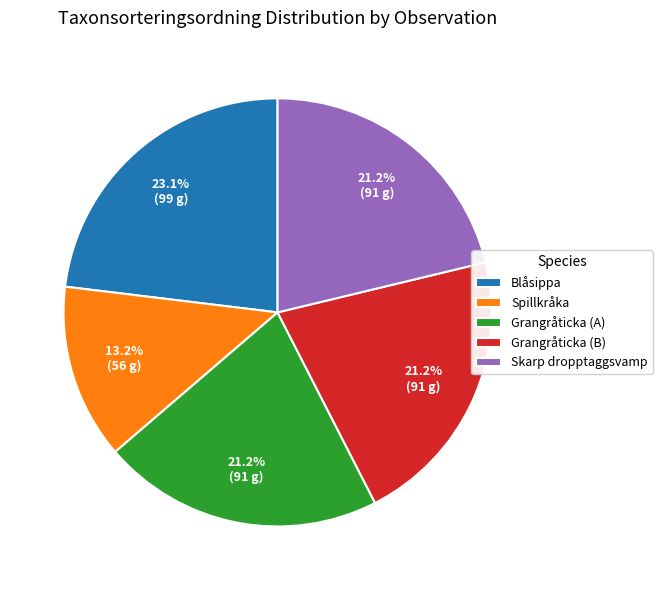

How many segments does this pie chart have?

5